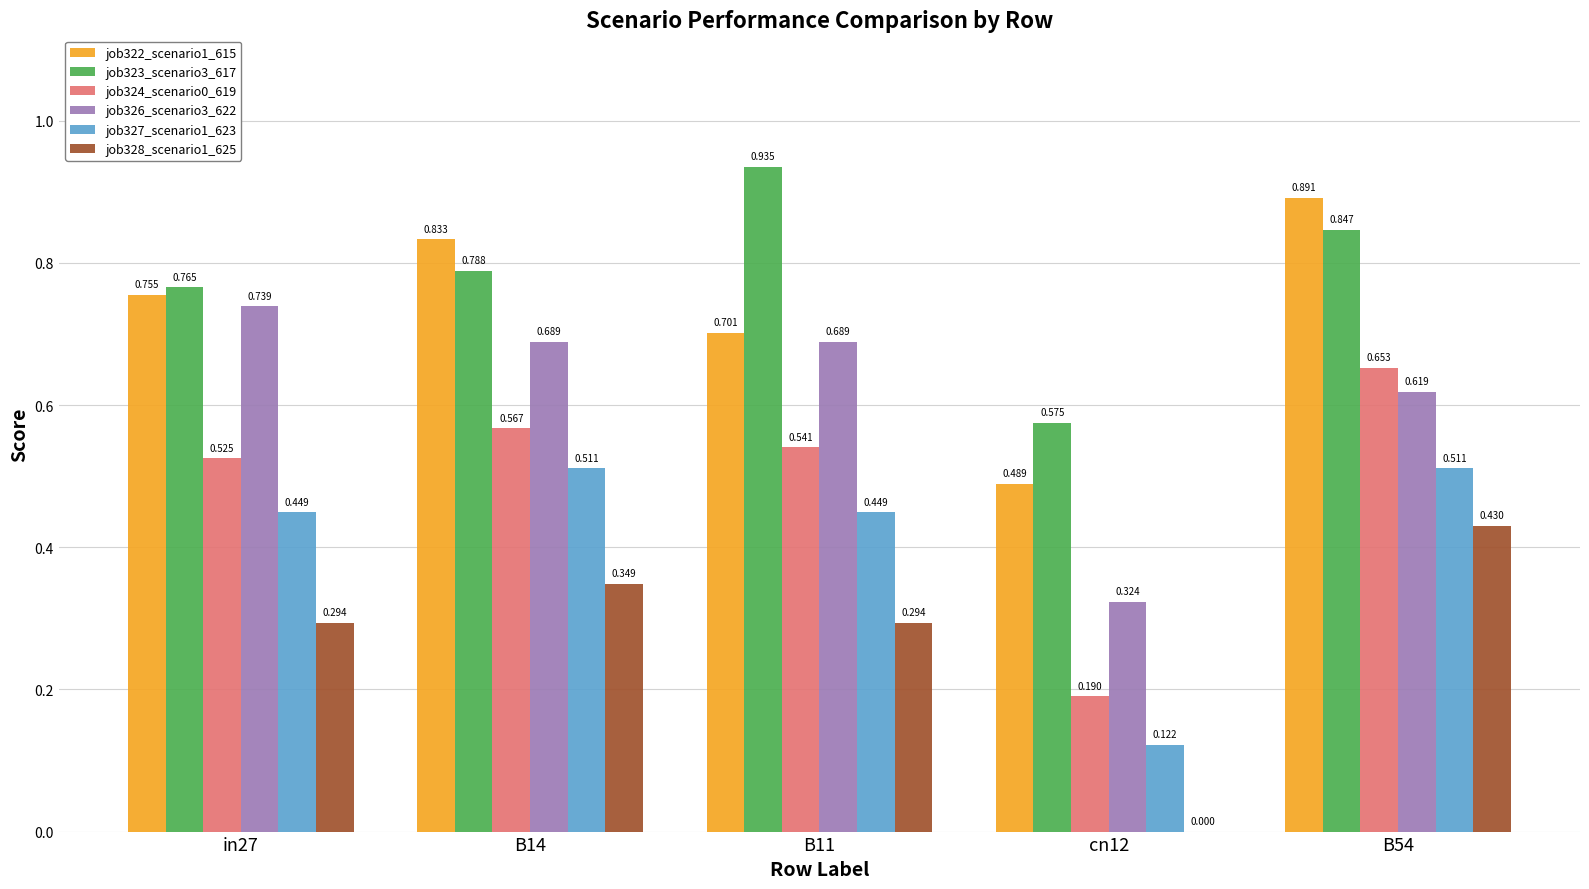

What is the sum of the job323_scenario3_617 values at in27 and B54?

1.6